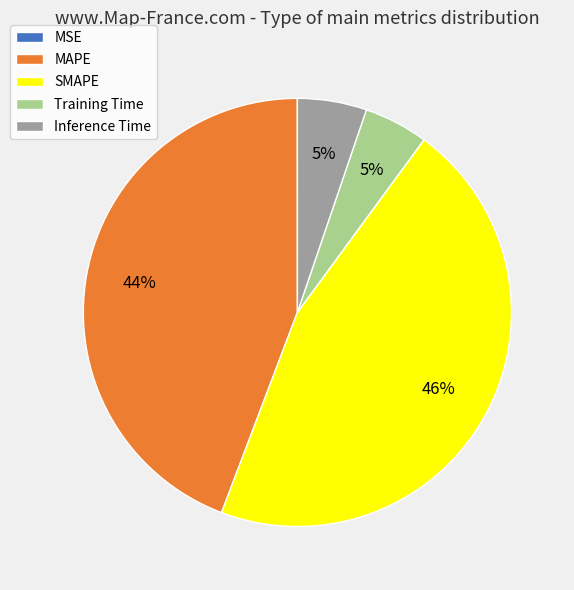

Is Inference Time the majority of the pie?

No